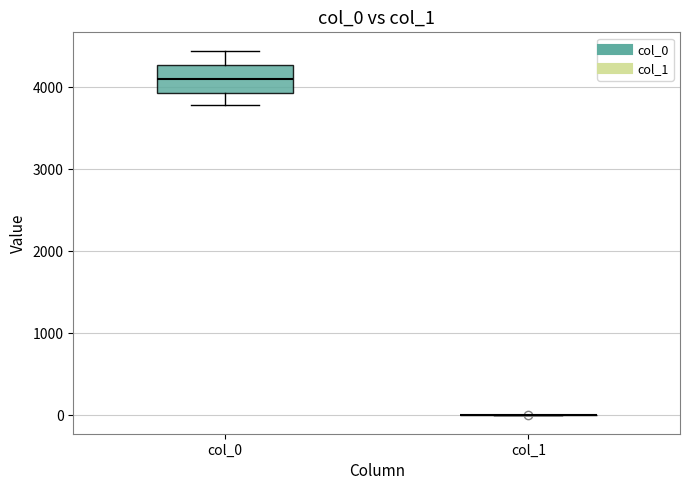

Reading left to right, read every box against the y-axis: the position of its median line, the range the box covers, and the ends of its whiskers. The values are not printed on the chart, so give them approximately, as read against the axis.

col_0: median 4100, box 3900 to 4300, whiskers 3800 to 4400
col_1: box collapsed to a line at 0, whiskers 0 to 0